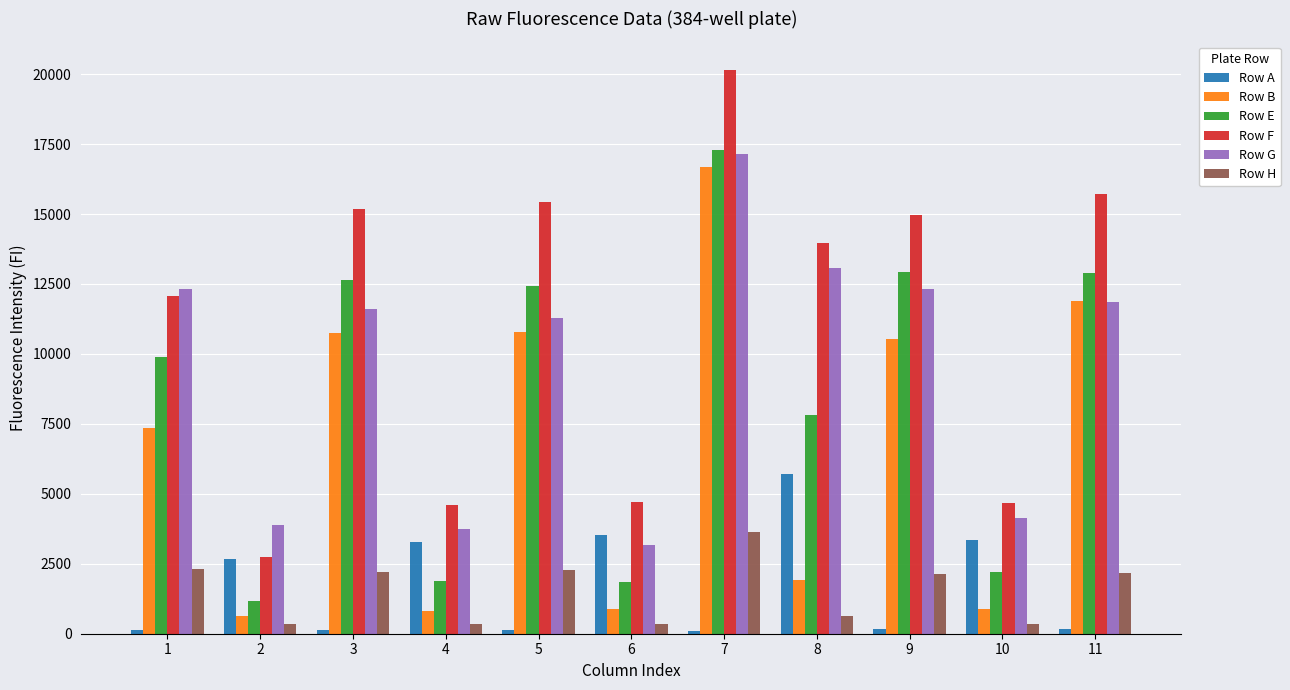

What is the greatest value displayed?

20162